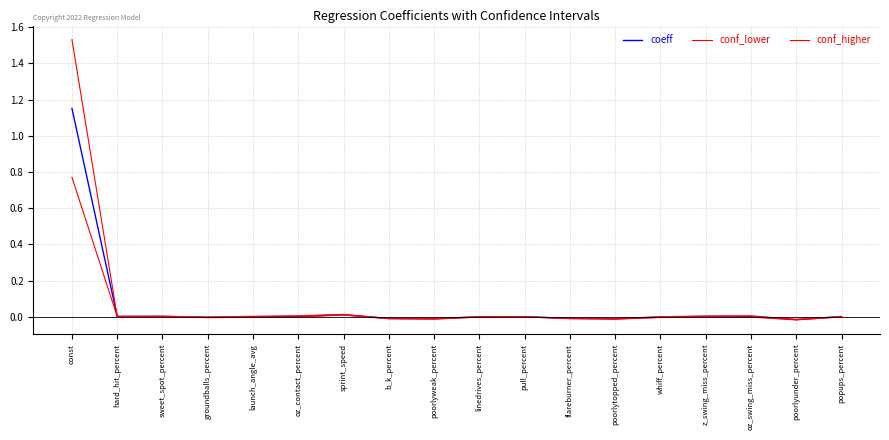

List the series in order of their peak value, highest first.

conf_higher, coeff, conf_lower